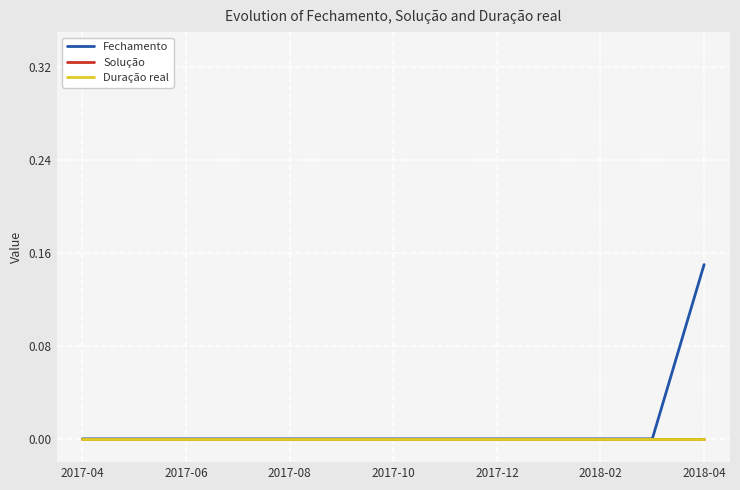

Does the chart have visible grid lines?

Yes